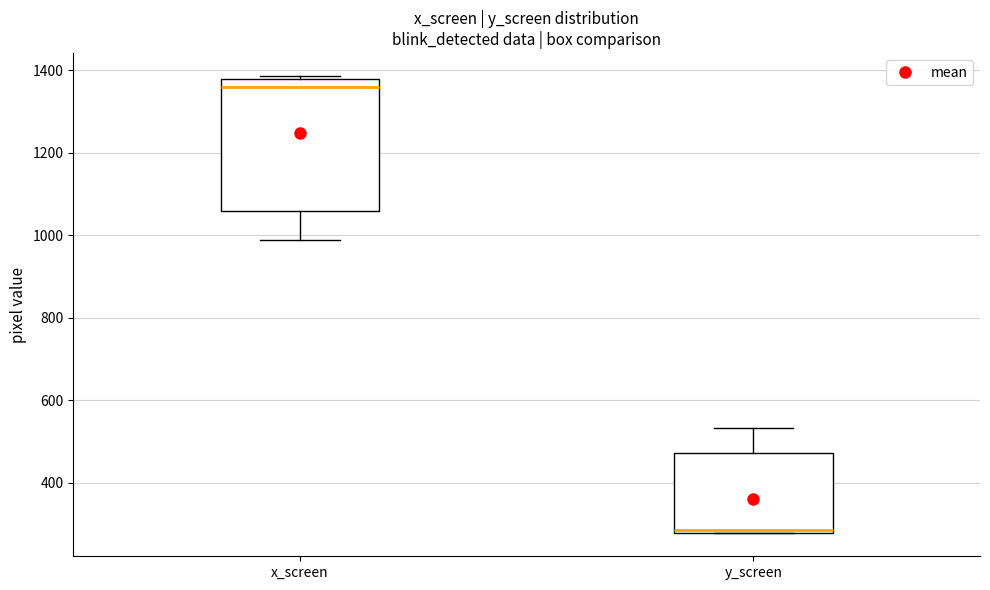

Reading left to right, read every box against the y-axis: the position of its median line, the range the box covers, and the ends of its whiskers. The values are not printed on the chart, so give them approximately, as read against the axis.

x_screen: median 1360, box 1060 to 1380, whiskers 980 to 1380 (just above the box's upper edge)
y_screen: median 280 (just above the box's lower edge), box 280 to 480, whiskers 280 to 540